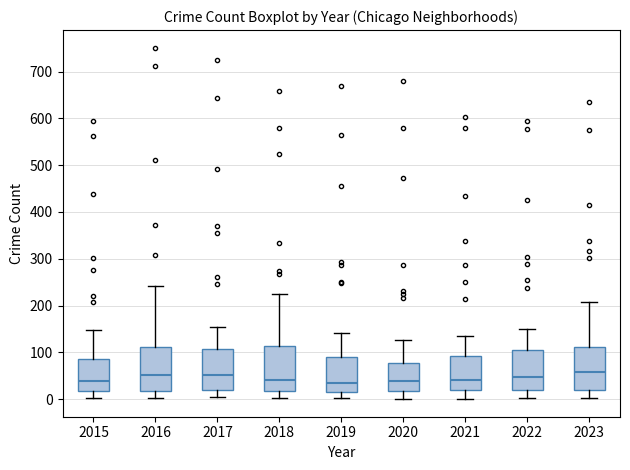

Where is the lower edge of the box at x = 2019 on the y-axis? The values are not printed on the chart, so give them approximately, as read against the axis.

20